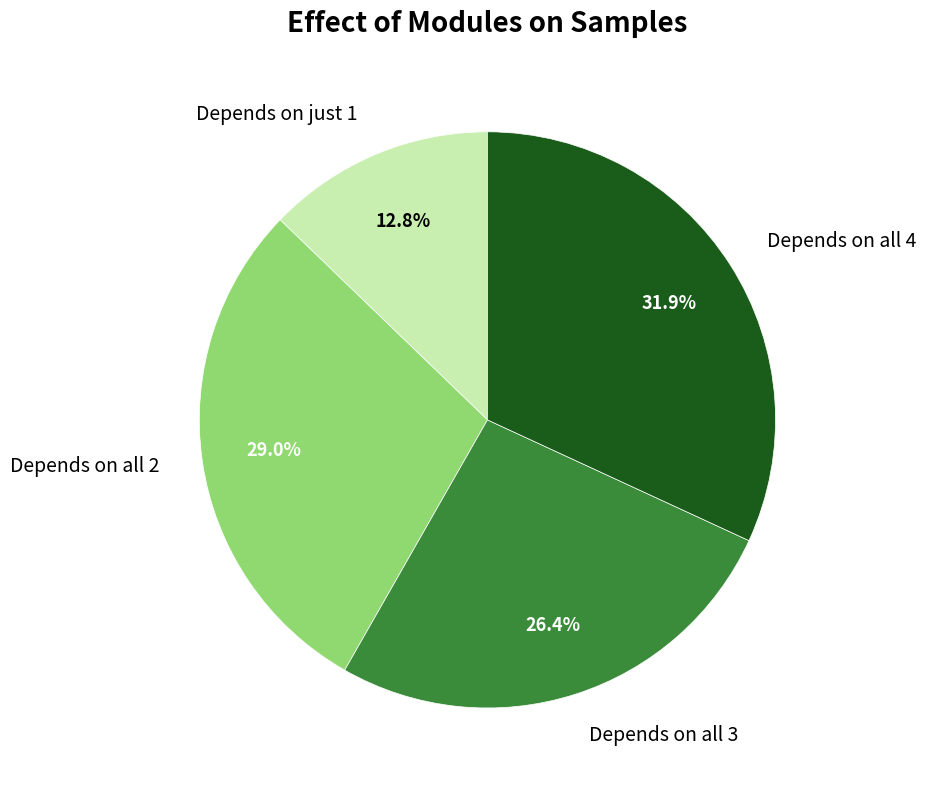

Does Depends on just 1 represent more than half of the total?

No